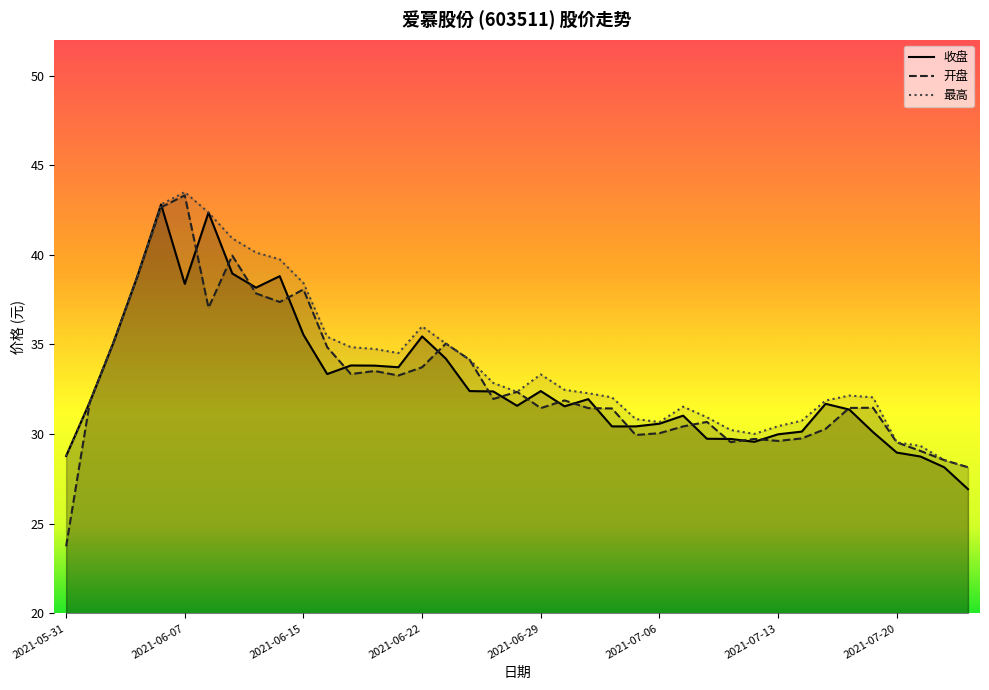

Where is 开盘 nearest to the value 33?

2021-06-21